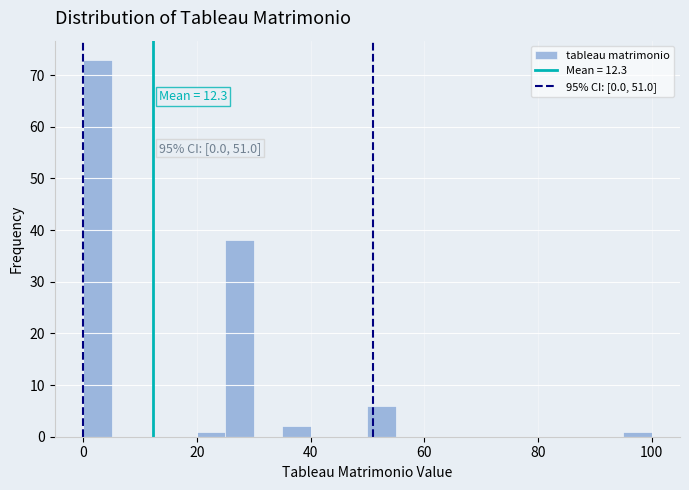

Read against the x-axis, roughly where is the centre of the tallest bar?

2